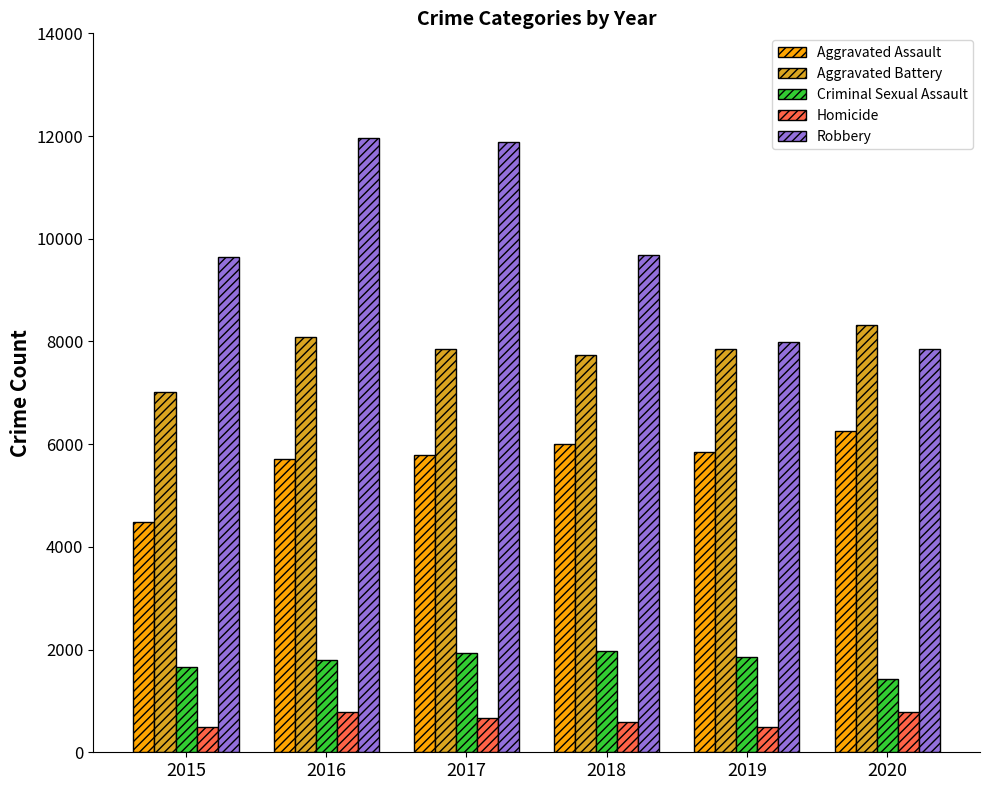

What is the average value of the Aggravated Assault series?

5682